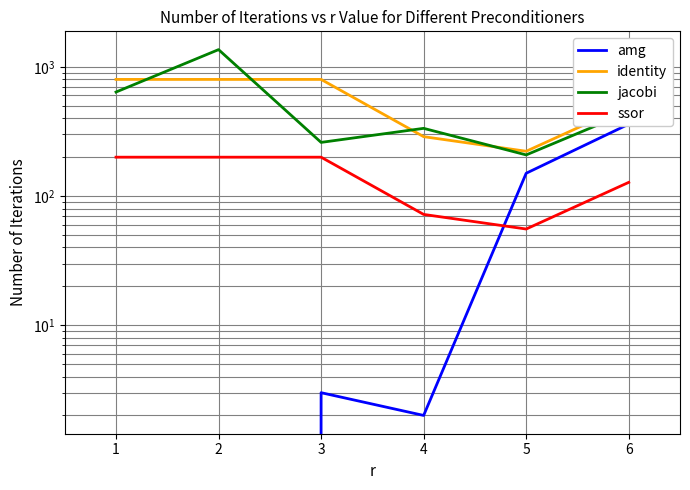

Rank the series at 2 from highest to lowest value.

jacobi, identity, ssor, amg